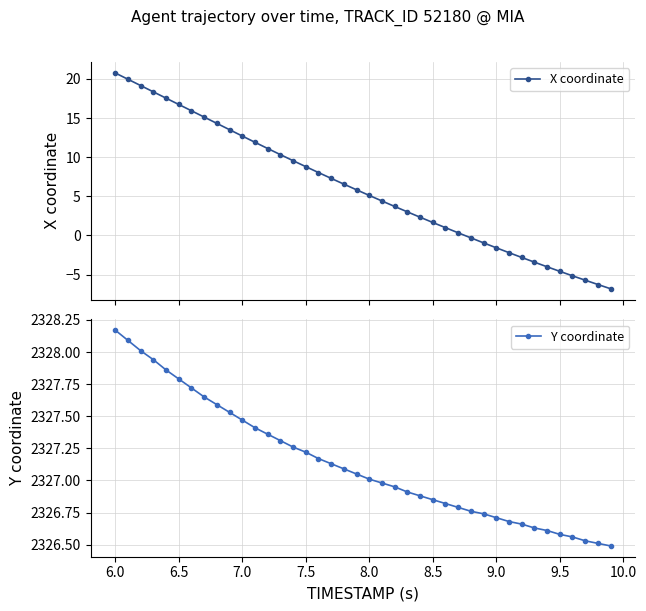

What is the minimum value for X coordinate?

-6.8